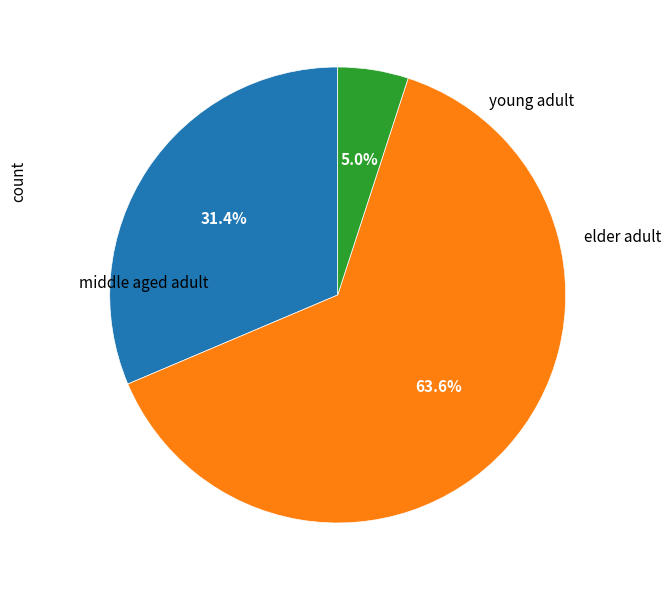

Is there any slice that represents more than half of the pie?

Yes